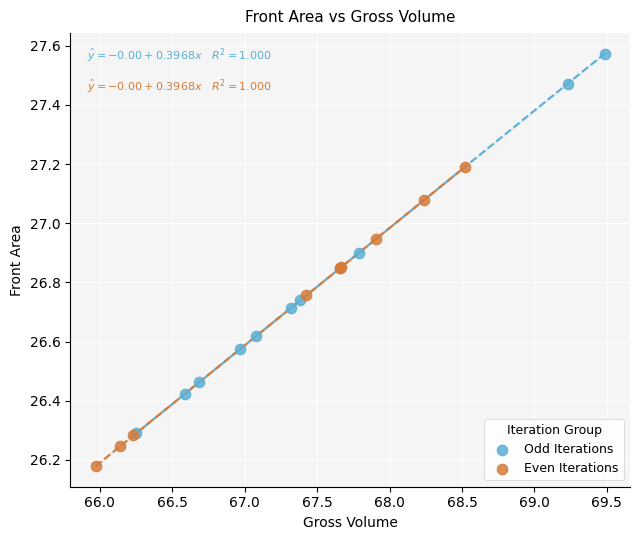

What are all the series names shown in the legend?

Odd Iterations, Even Iterations